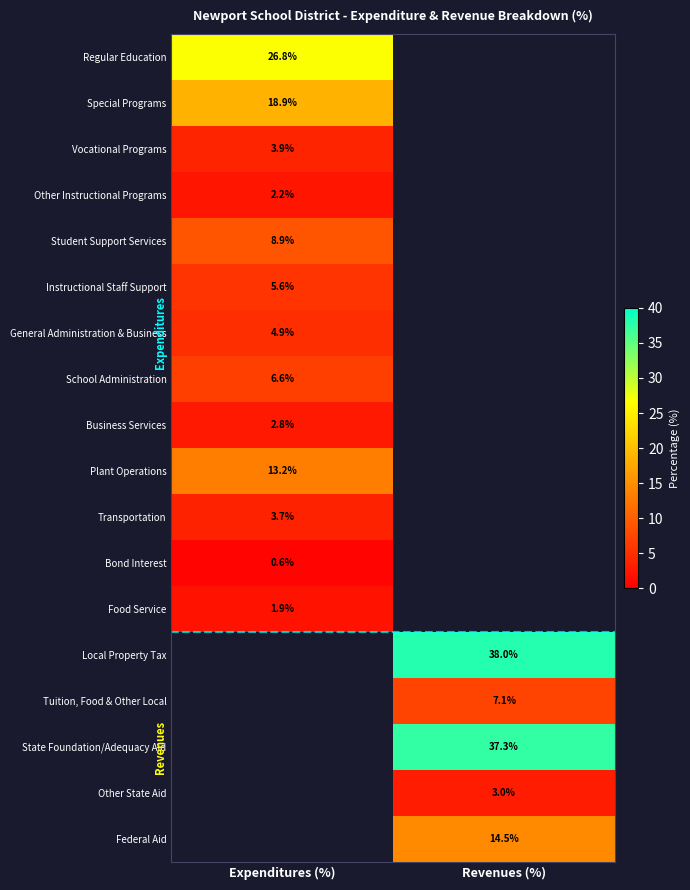

The value of Special Programs at Expenditures (%) is 12.1. True or false?

False